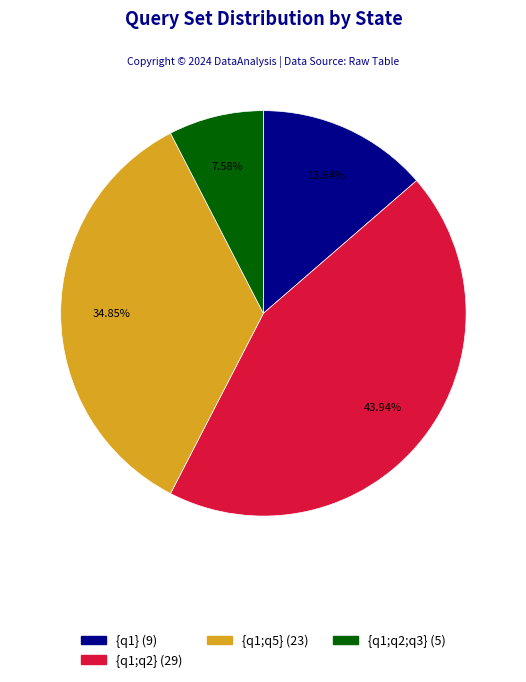

Is there any slice that represents more than half of the pie?

No